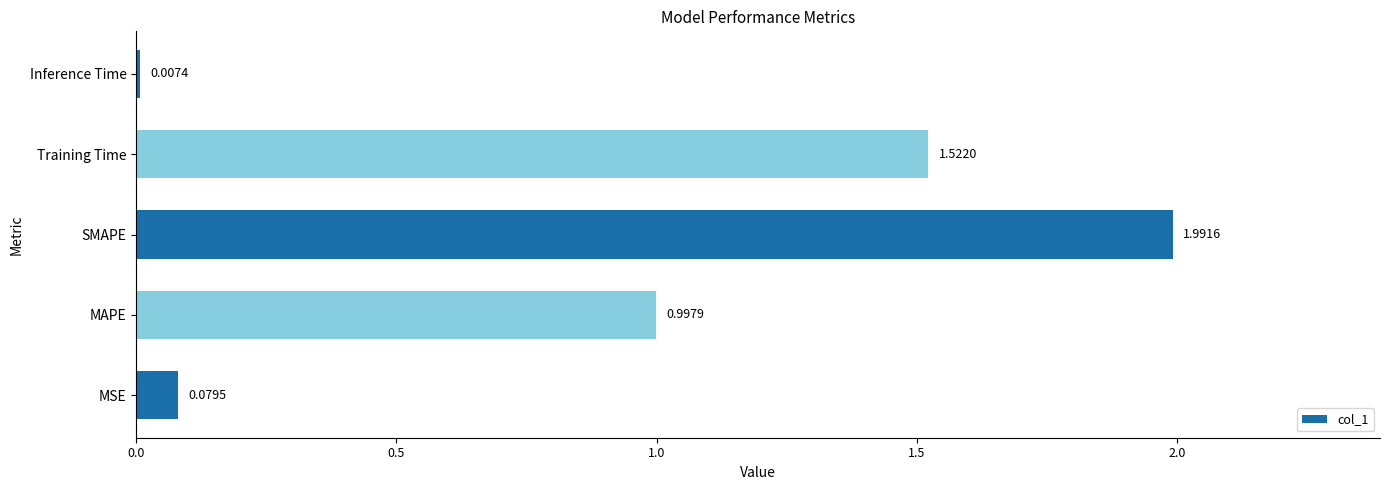

Where is the data nearest to the value 0?

Inference Time